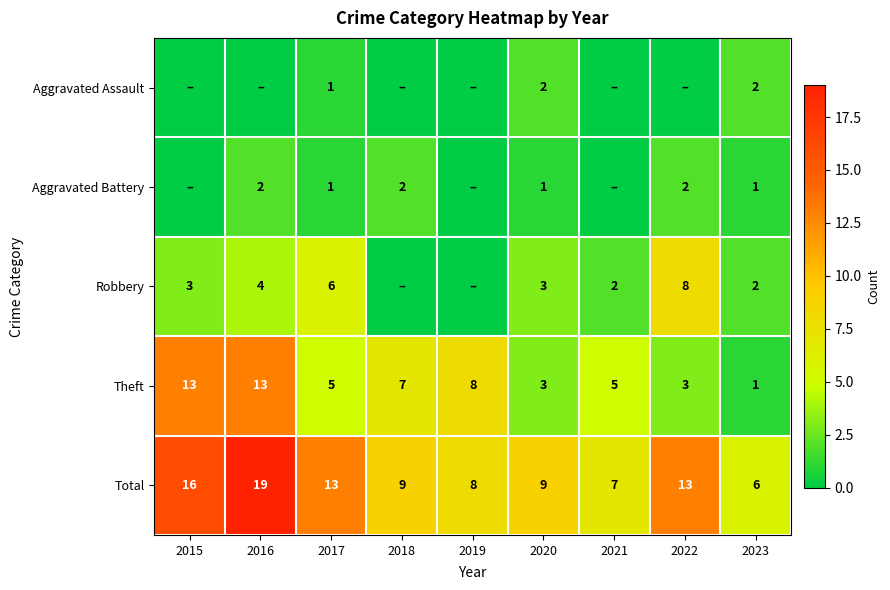

The Aggravated Battery series shows 3 at 2022. True or false?

False